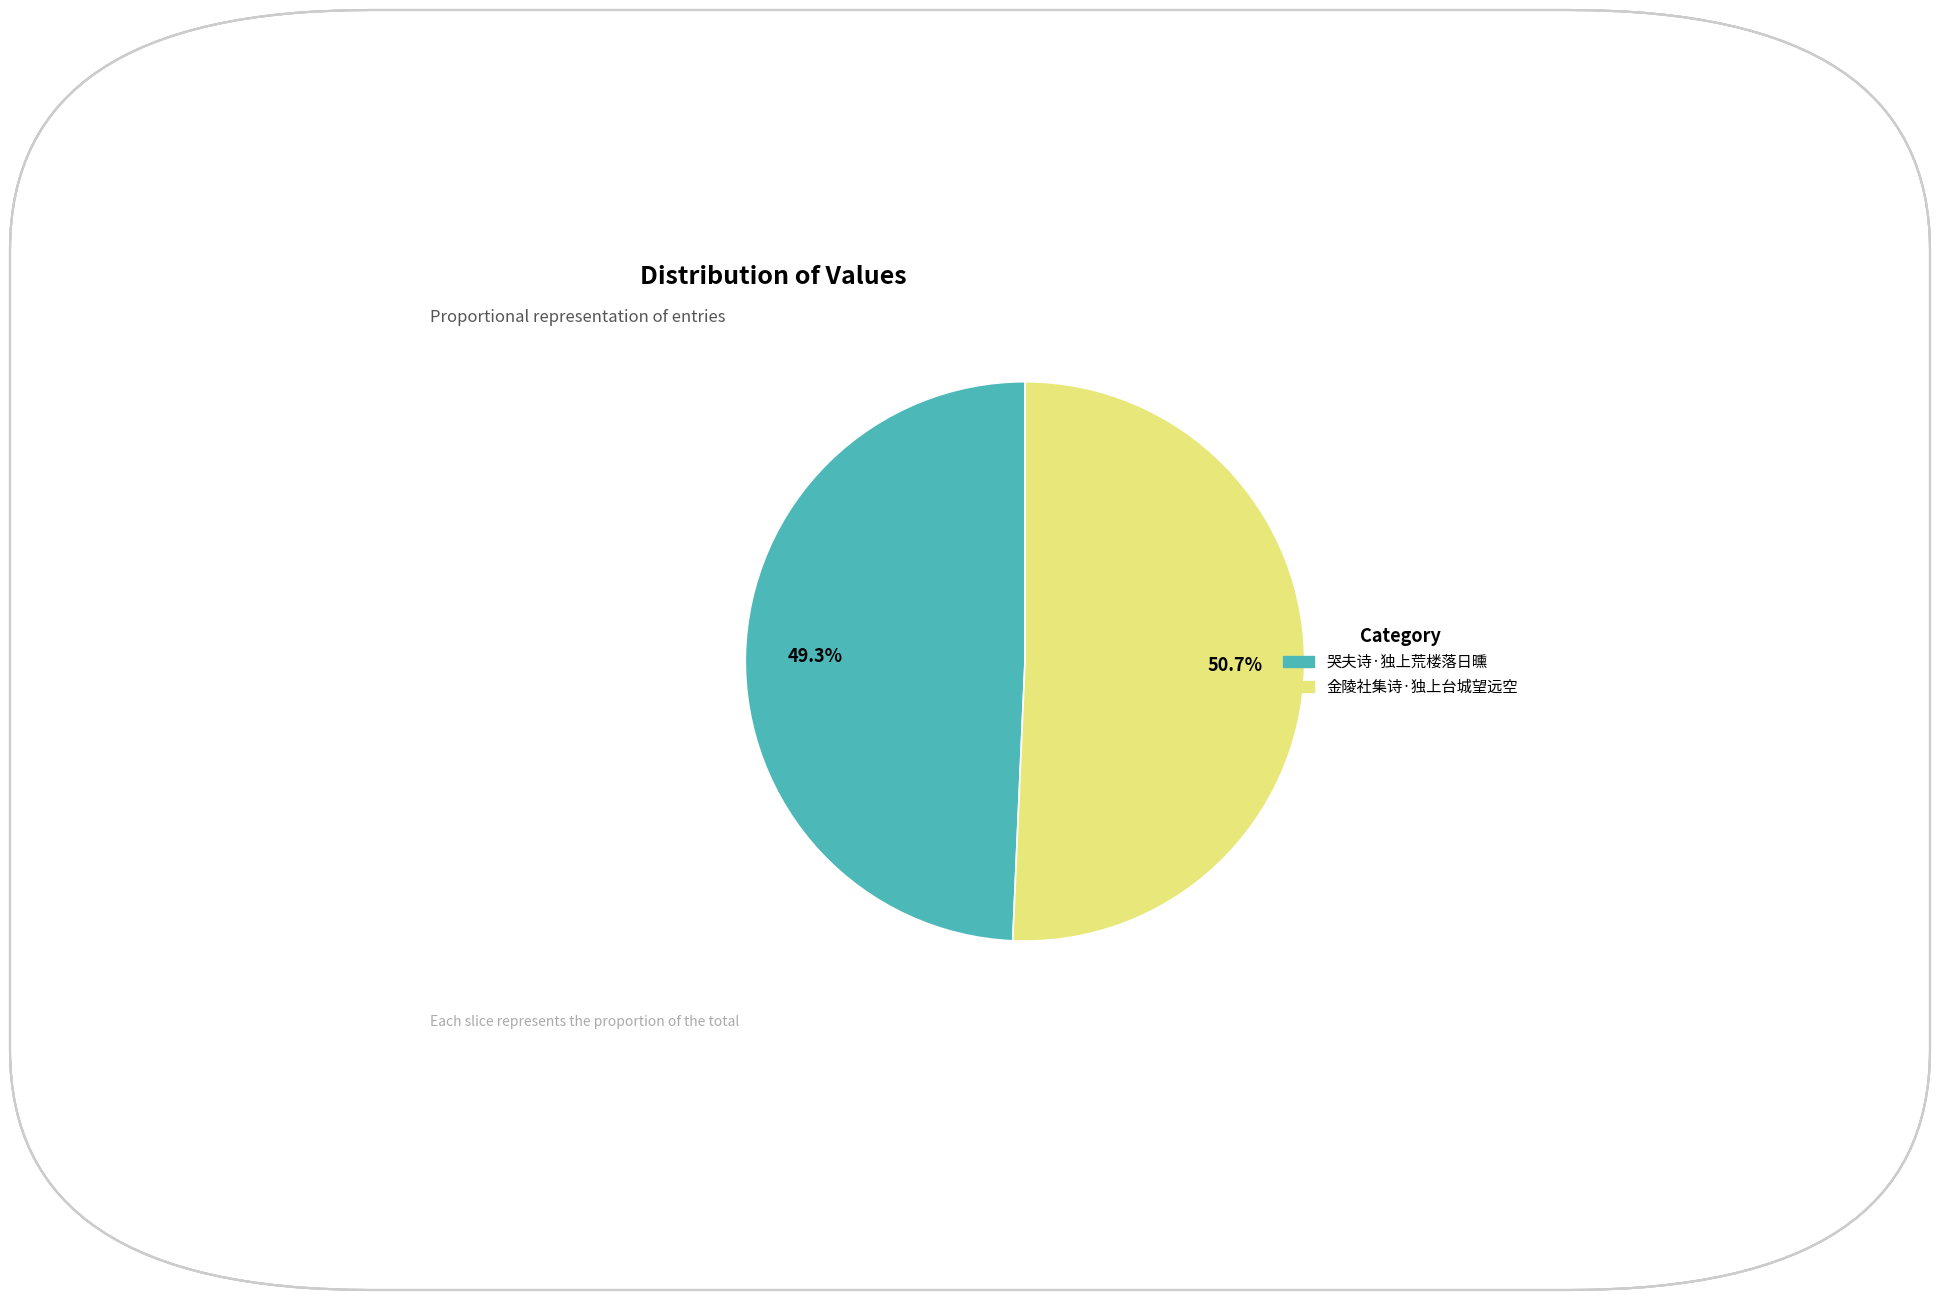

To the nearest percent, what is the combined percentage of 哭夫诗·独上荒楼落日曛 and 金陵社集诗·独上台城望远空?

100%